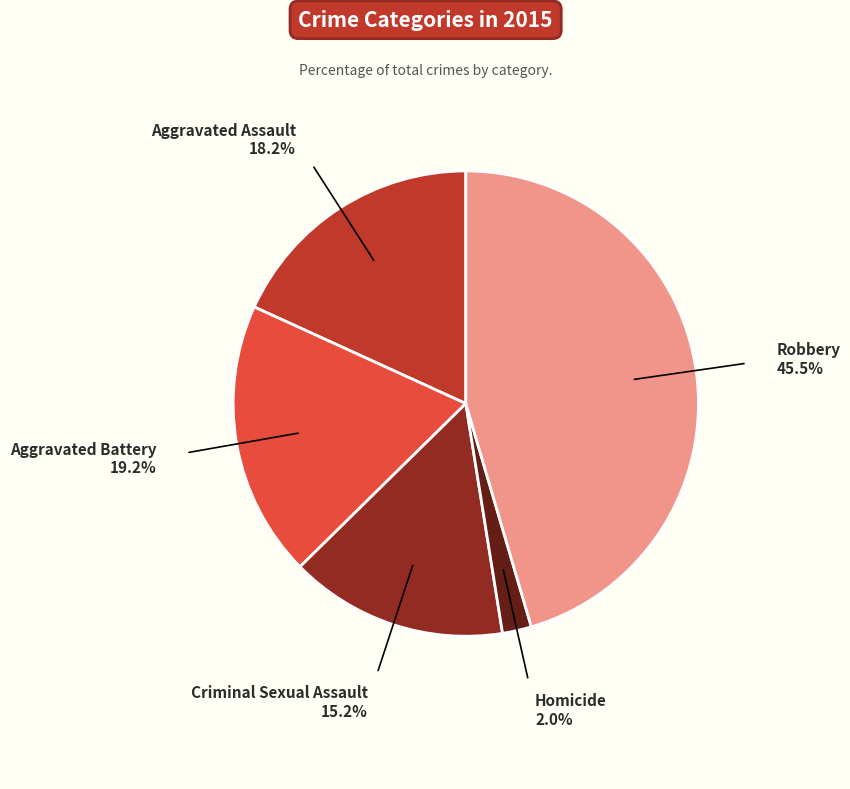

Is there any slice that represents more than half of the pie?

No